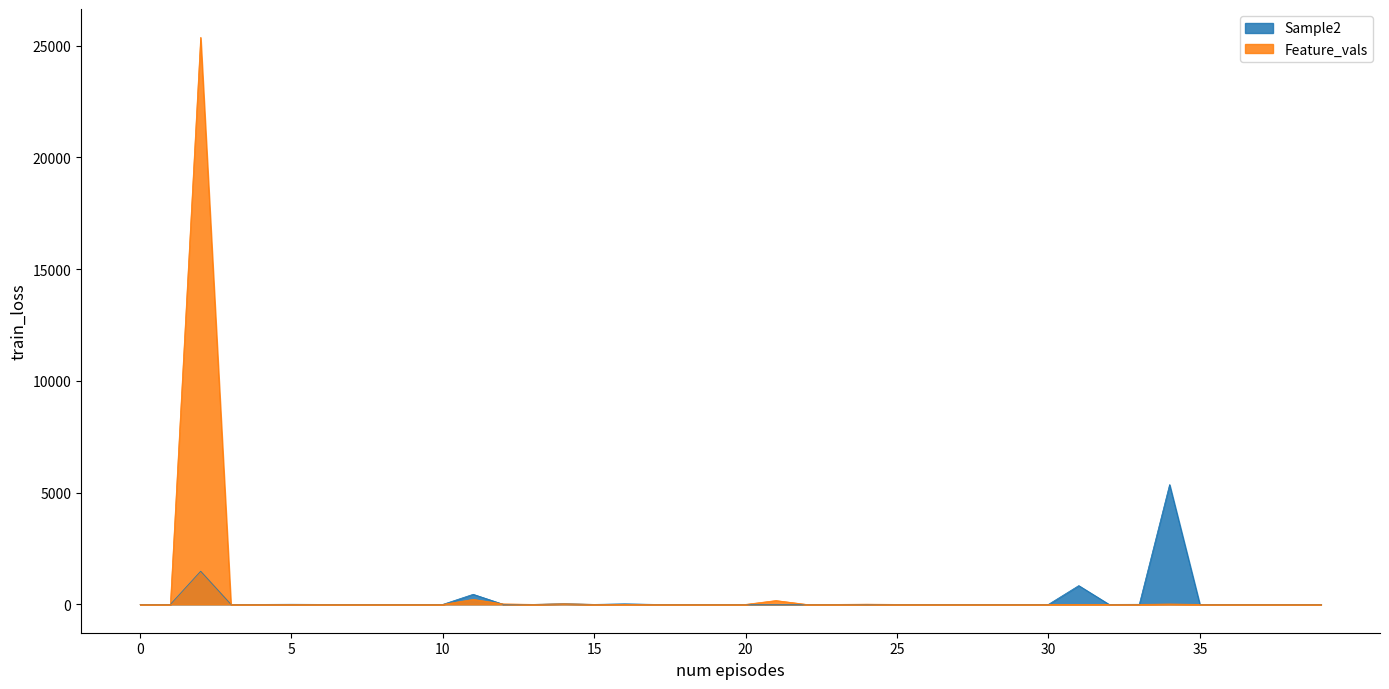

List the series in order of their peak value, lowest first.

Sample2, Feature_vals